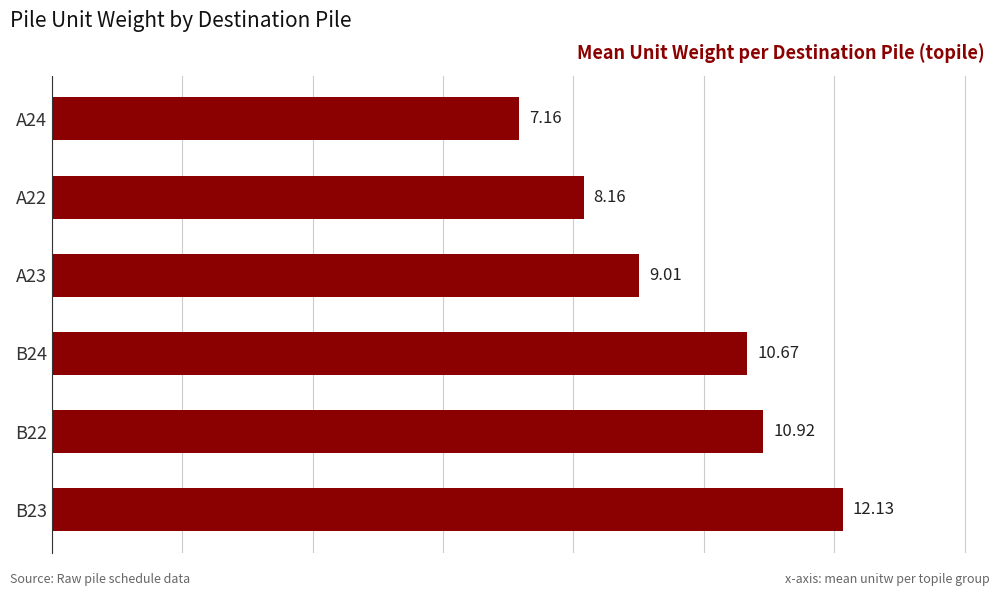

What is the difference between the maximum and minimum values?

5.0